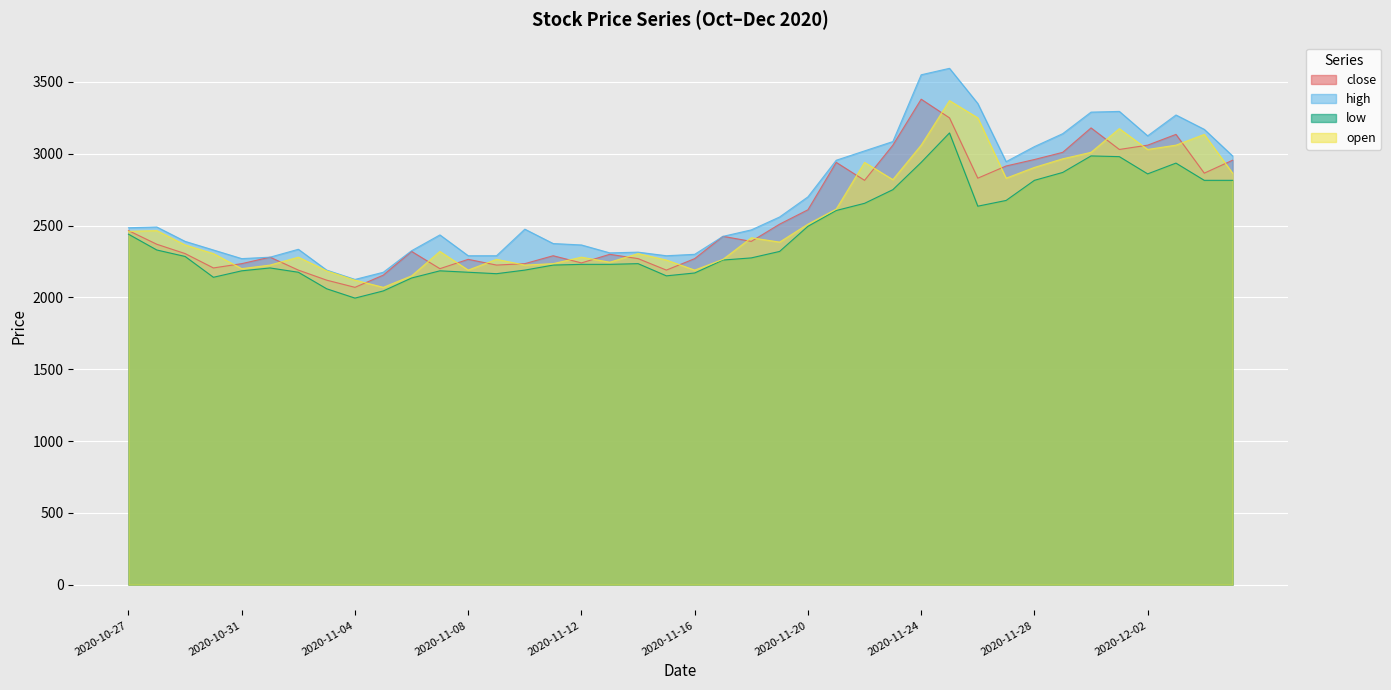

Reading left to right, extract all data points from this chart.

close: 2020-10-27=2465	2020-10-28=2370	2020-10-29=2305	2020-10-30=2205	2020-10-31=2235	2020-11-01=2280	2020-11-02=2190	2020-11-03=2120	2020-11-04=2070	2020-11-05=2155	2020-11-06=2320	2020-11-07=2200	2020-11-08=2265	2020-11-09=2225	2020-11-10=2235	2020-11-11=2290	2020-11-12=2240	2020-11-13=2300	2020-11-14=2270	2020-11-15=2190	2020-11-16=2270	2020-11-17=2425	2020-11-18=2390	2020-11-19=2510	2020-11-20=2610	2020-11-21=2940	2020-11-22=2815	2020-11-23=3060	2020-11-24=3380	2020-11-25=3250	2020-11-26=2830	2020-11-27=2915	2020-11-28=2960	2020-11-29=3010	2020-11-30=3180	2020-12-01=3030	2020-12-02=3060	2020-12-03=3135	2020-12-04=2865	2020-12-05=2955
high: 2020-10-27=2485	2020-10-28=2490	2020-10-29=2390	2020-10-30=2330	2020-10-31=2270	2020-11-01=2280	2020-11-02=2335	2020-11-03=2190	2020-11-04=2125	2020-11-05=2175	2020-11-06=2325	2020-11-07=2435	2020-11-08=2290	2020-11-09=2290	2020-11-10=2475	2020-11-11=2375	2020-11-12=2365	2020-11-13=2310	2020-11-14=2315	2020-11-15=2290	2020-11-16=2300	2020-11-17=2425	2020-11-18=2470	2020-11-19=2560	2020-11-20=2700	2020-11-21=2955	2020-11-22=3020	2020-11-23=3085	2020-11-24=3550	2020-11-25=3595	2020-11-26=3350	2020-11-27=2945	2020-11-28=3050	2020-11-29=3140	2020-11-30=3290	2020-12-01=3295	2020-12-02=3125	2020-12-03=3270	2020-12-04=3170	2020-12-05=2985
low: 2020-10-27=2440	2020-10-28=2330	2020-10-29=2285	2020-10-30=2140	2020-10-31=2185	2020-11-01=2205	2020-11-02=2175	2020-11-03=2060	2020-11-04=1995	2020-11-05=2045	2020-11-06=2135	2020-11-07=2185	2020-11-08=2175	2020-11-09=2165	2020-11-10=2190	2020-11-11=2225	2020-11-12=2230	2020-11-13=2230	2020-11-14=2235	2020-11-15=2150	2020-11-16=2170	2020-11-17=2260	2020-11-18=2275	2020-11-19=2320	2020-11-20=2495	2020-11-21=2605	2020-11-22=2655	2020-11-23=2750	2020-11-24=2940	2020-11-25=3145	2020-11-26=2635	2020-11-27=2675	2020-11-28=2815	2020-11-29=2870	2020-11-30=2985	2020-12-01=2980	2020-12-02=2860	2020-12-03=2935	2020-12-04=2815	2020-12-05=2815
open: 2020-10-27=2460	2020-10-28=2465	2020-10-29=2365	2020-10-30=2305	2020-10-31=2200	2020-11-01=2225	2020-11-02=2280	2020-11-03=2185	2020-11-04=2120	2020-11-05=2070	2020-11-06=2150	2020-11-07=2320	2020-11-08=2190	2020-11-09=2265	2020-11-10=2225	2020-11-11=2235	2020-11-12=2280	2020-11-13=2245	2020-11-14=2305	2020-11-15=2260	2020-11-16=2190	2020-11-17=2265	2020-11-18=2415	2020-11-19=2385	2020-11-20=2510	2020-11-21=2615	2020-11-22=2940	2020-11-23=2820	2020-11-24=3060	2020-11-25=3370	2020-11-26=3250	2020-11-27=2830	2020-11-28=2905	2020-11-29=2965	2020-11-30=3010	2020-12-01=3175	2020-12-02=3030	2020-12-03=3060	2020-12-04=3135	2020-12-05=2865